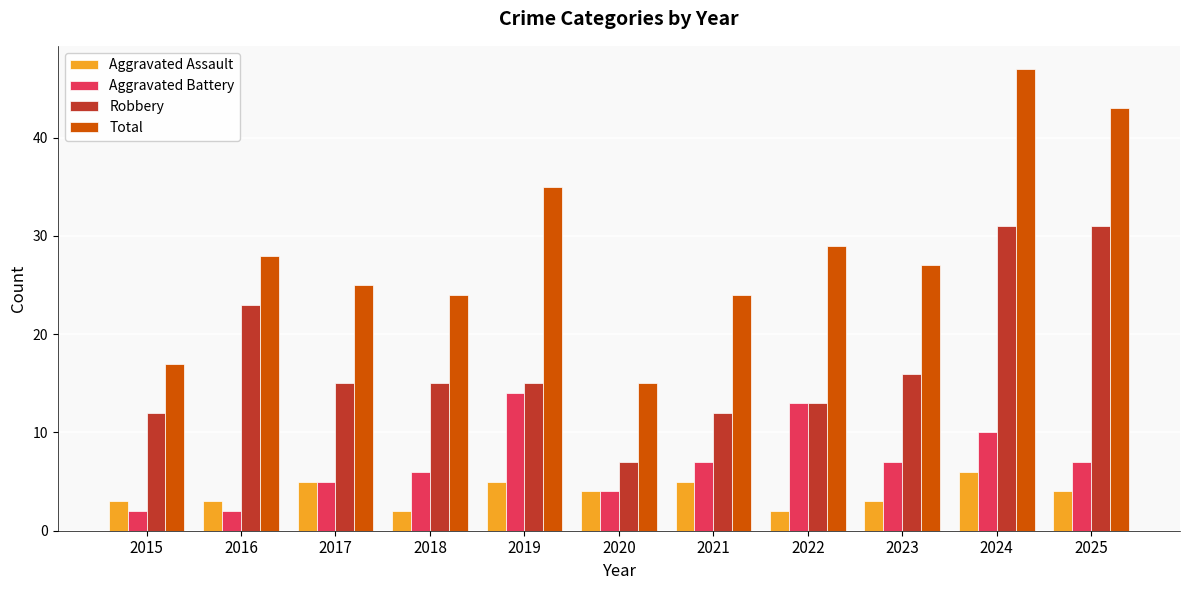

Is it true that Total equals 47 at 2024?

True